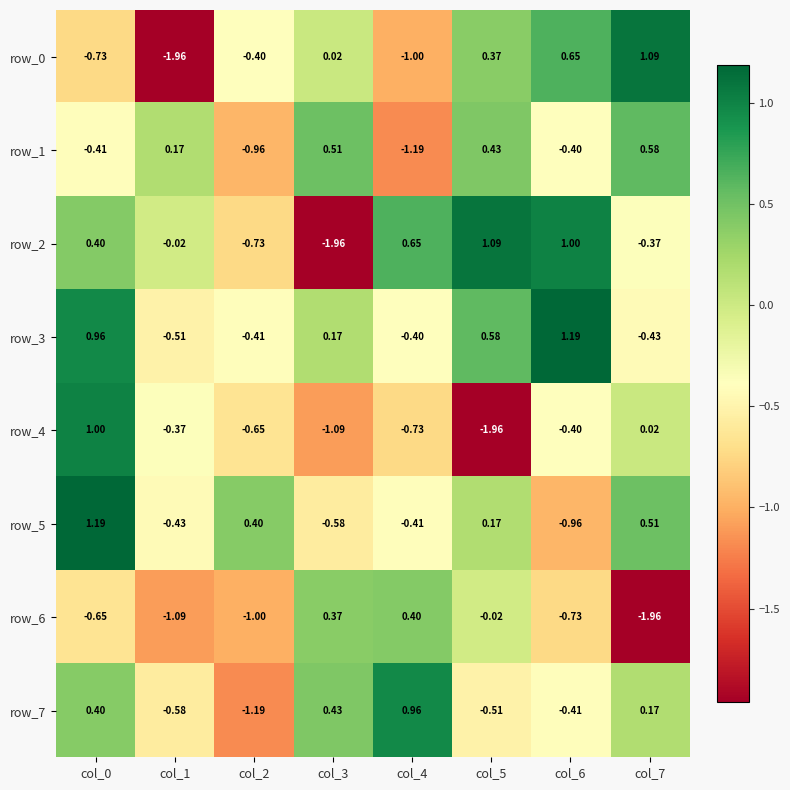

What is the total value across all series at col_4?

-1.7